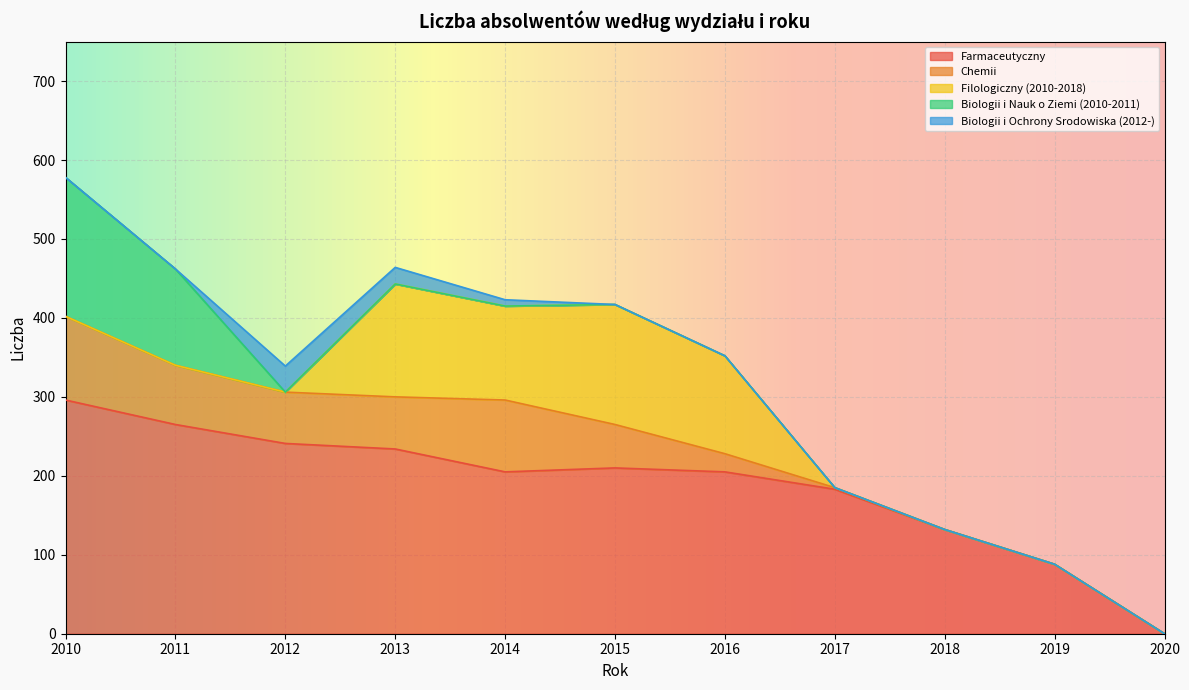

How many lines are shown in the chart?

5